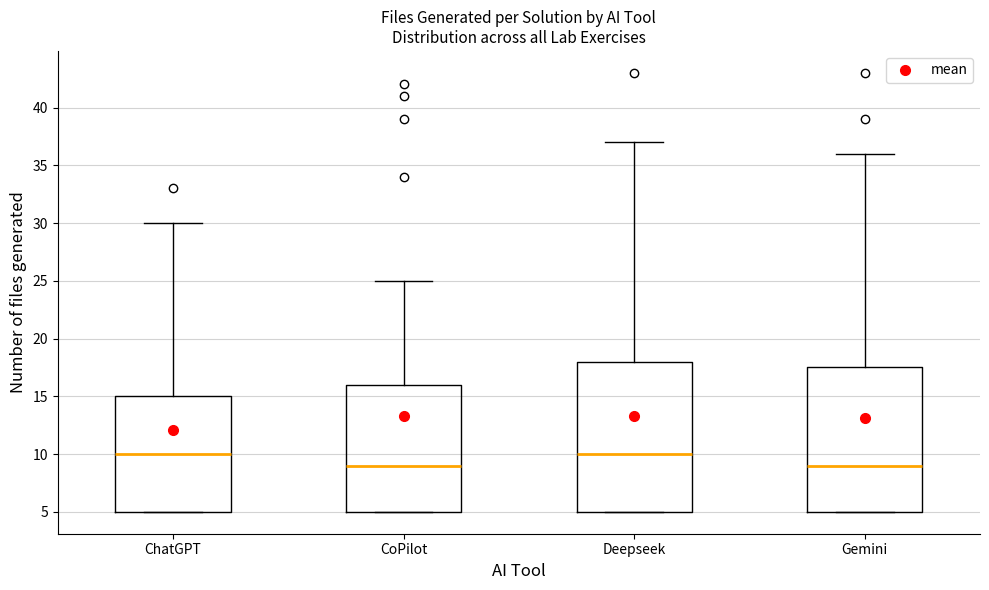

Comparing the boxes themselves (not the whiskers), which one is the tallest?

Deepseek